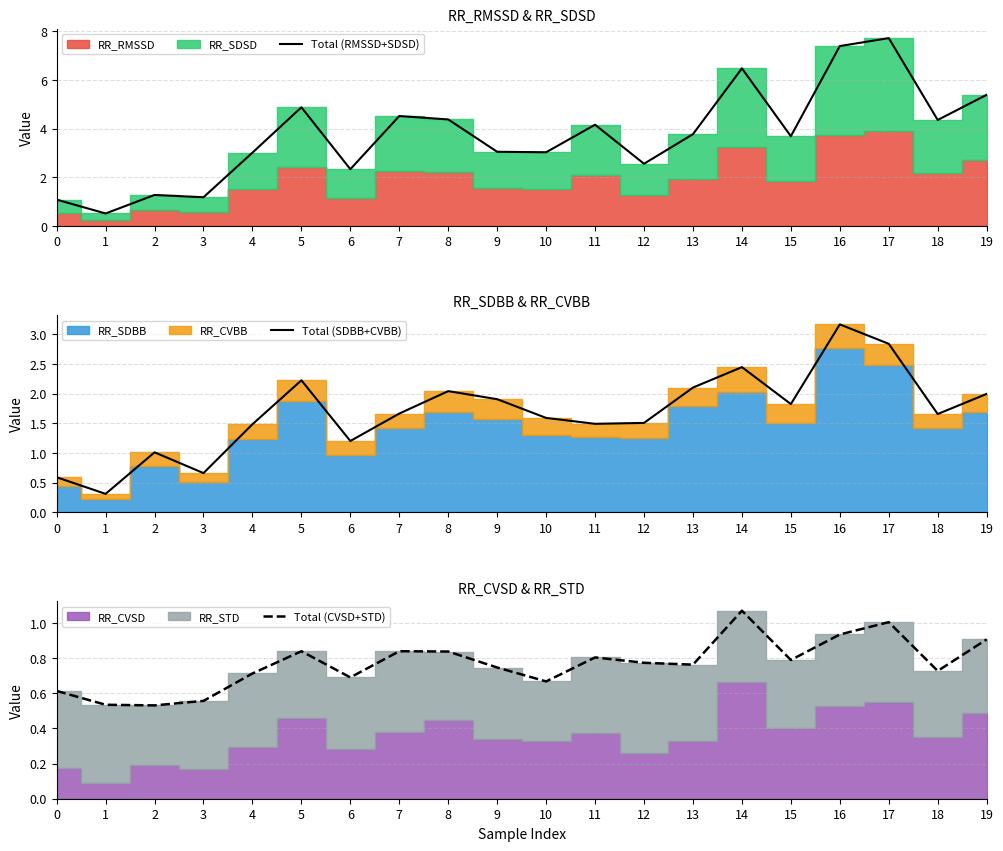

The Total (RMSSD+SDSD) series shows 3.0 at 4. True or false?

True